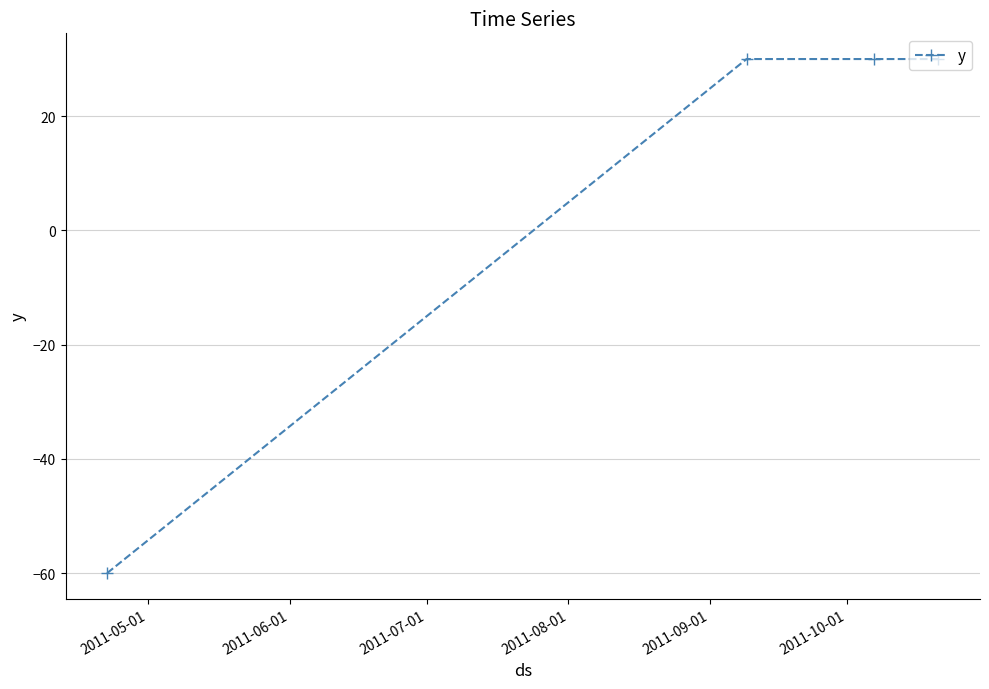

What is the average value?

8